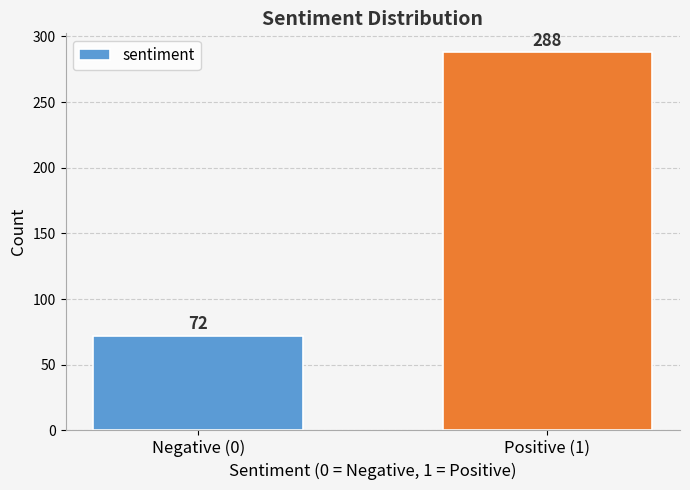

Reading left to right, extract all data points from this chart.

72	288